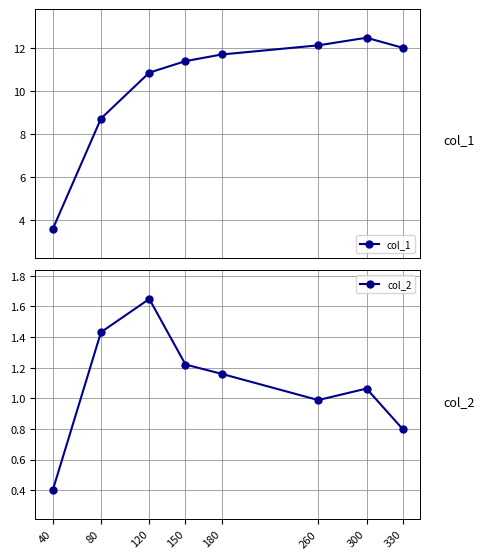

Which has a higher value, 40 or 330?

330